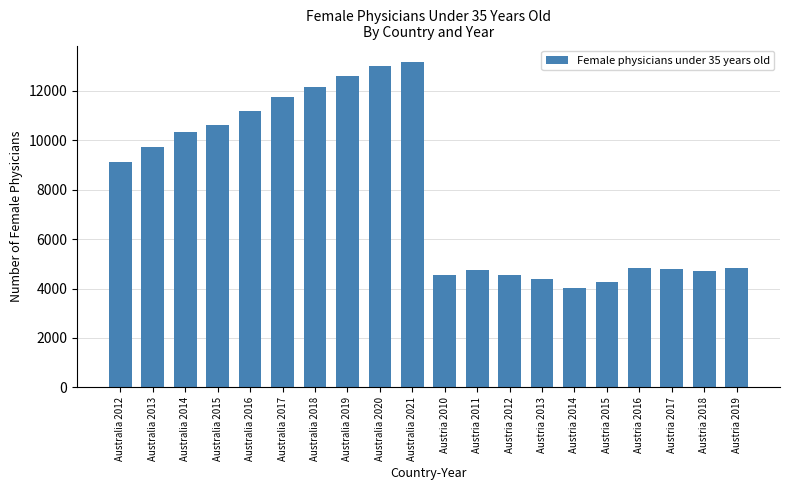

Which has a higher value, Australia 2021 or Australia 2020?

Australia 2021